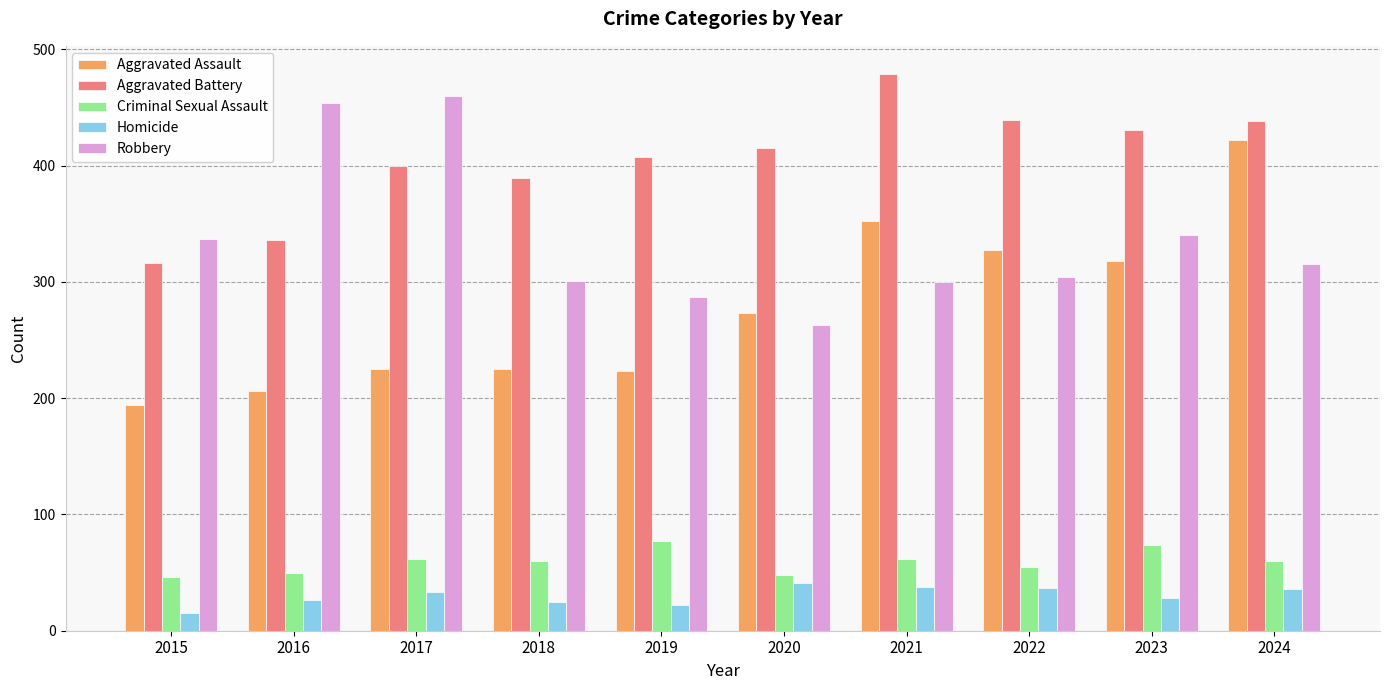

What is the difference between the Aggravated Battery values at 2015 and 2021?

163